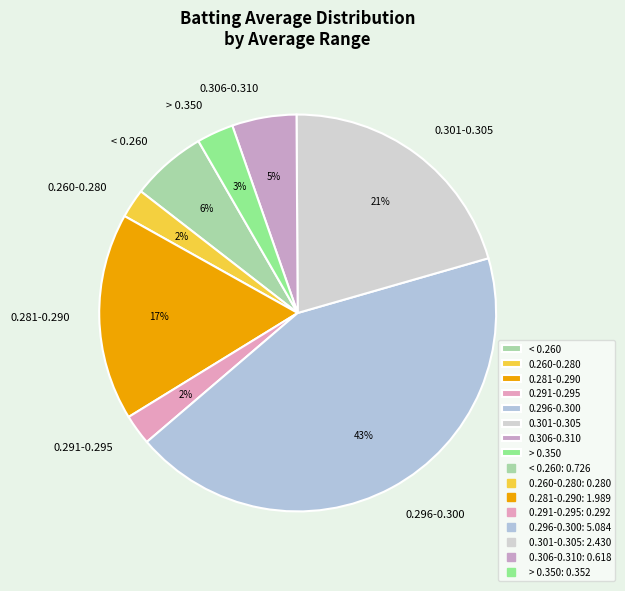

To the nearest percent, what is the difference between the 0.306-0.310 and 0.281-0.290 slice percentages?

12%